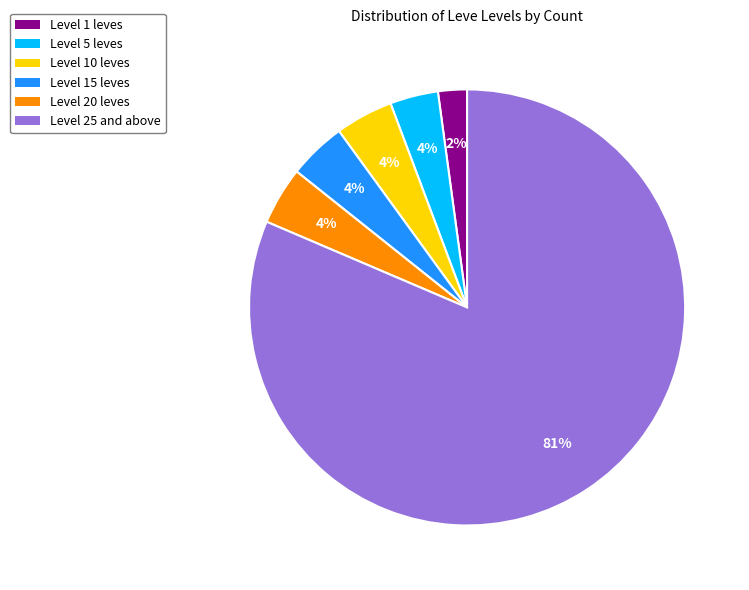

To the nearest percent, what is the difference between the Level 1 leves and Level 15 leves slice percentages?

2%